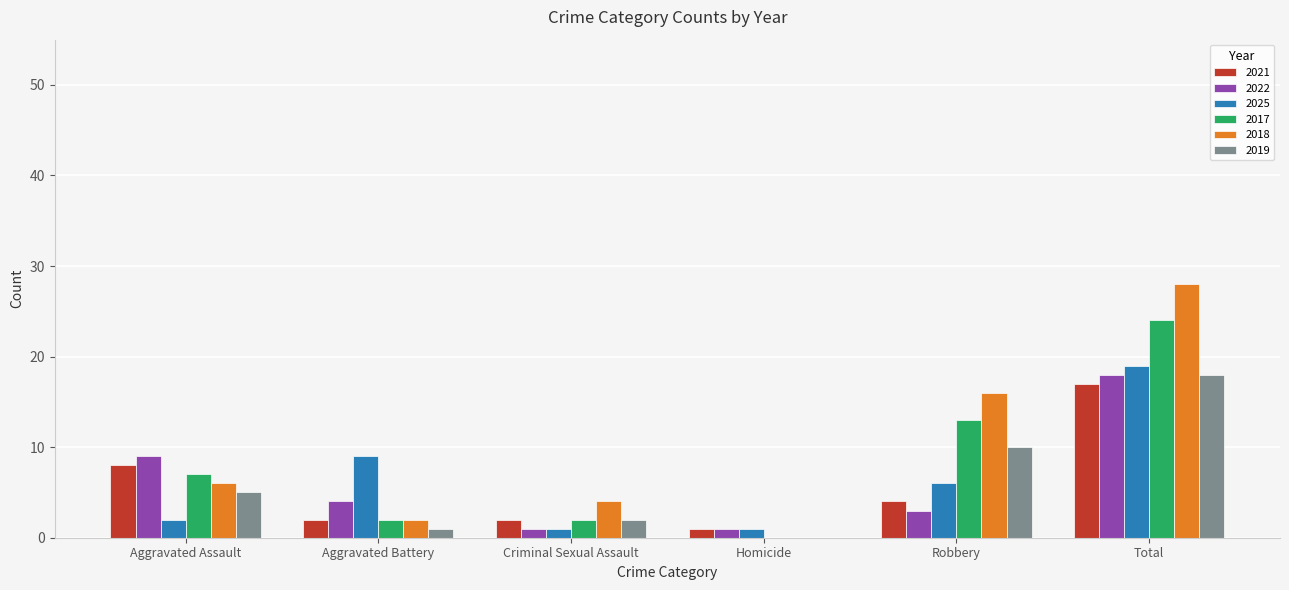

The 2017 series shows 2 at Aggravated Battery. True or false?

True